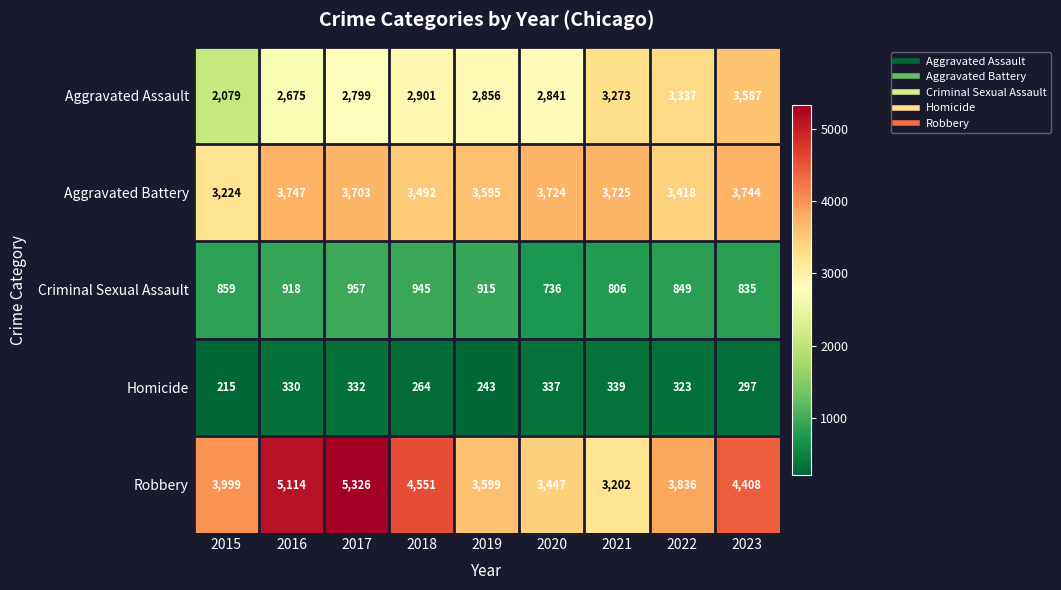

Is it true that Aggravated Assault equals 2079 at 2015?

True